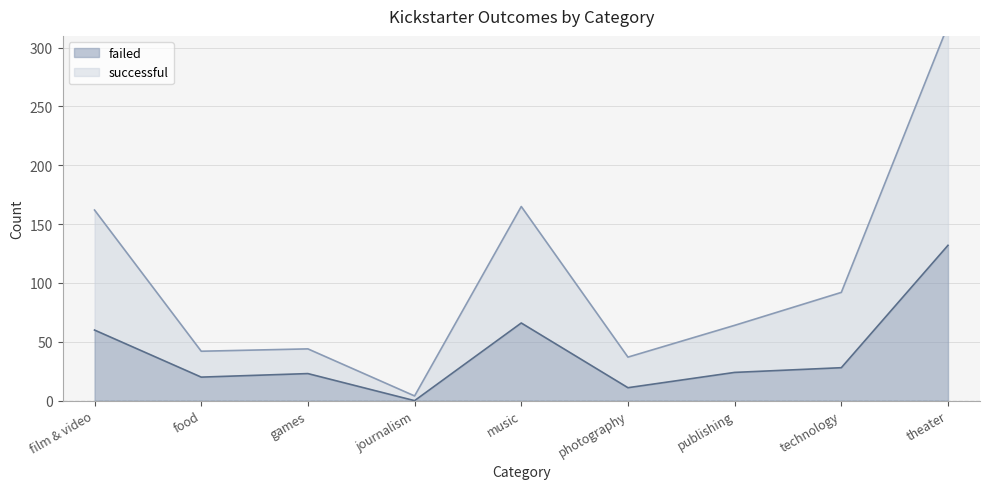

What is the difference between the maximum and minimum values in the successful series?

315